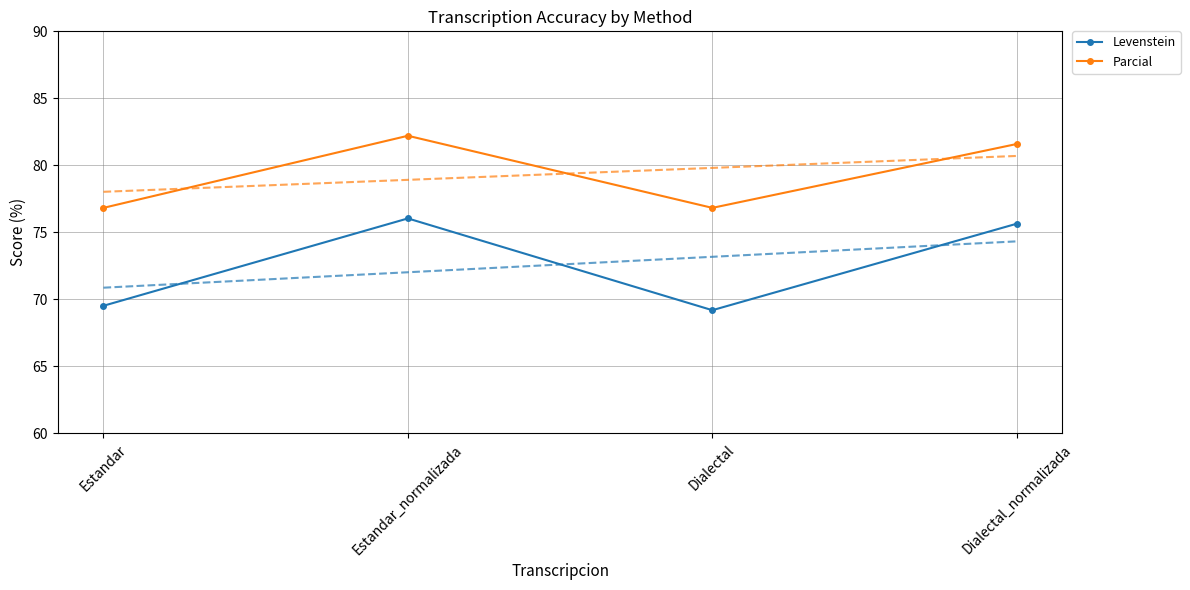

How many data points in Levenstein are less than 75?

2